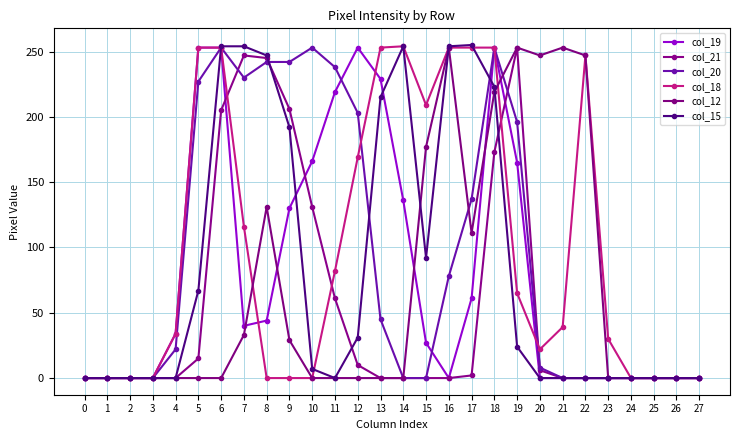

What are all the series names shown in the legend?

col_19, col_21, col_20, col_18, col_12, col_15